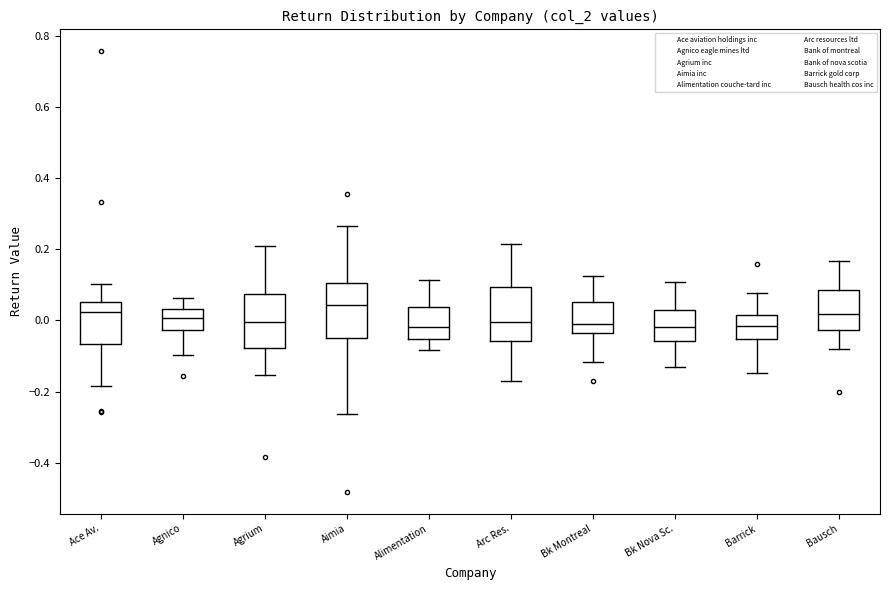

Reading left to right, transcribe this box plot: for each box, give where its median line is, the range the box spans, and where its two whiskers end, as read against the y-axis. The values are not printed on the chart, so give them approximately, as read against the axis.

Ace Av.: median 0.02, box -0.06 to 0.06, whiskers -0.18 to 0.10
Agnico: median 0.00, box -0.02 to 0.04, whiskers -0.10 to 0.06
Agrium: median 0.00, box -0.08 to 0.08, whiskers -0.16 to 0.20
Aimia: median 0.04, box -0.04 to 0.10, whiskers -0.26 to 0.26
Alimentation: median -0.02, box -0.06 to 0.04, whiskers -0.08 to 0.12
Arc Res.: median 0.00, box -0.06 to 0.10, whiskers -0.18 to 0.22
Bk Montreal: median -0.02, box -0.04 to 0.06, whiskers -0.12 to 0.12
Bk Nova Sc.: median -0.02, box -0.06 to 0.02, whiskers -0.14 to 0.10
Barrick: median -0.02, box -0.06 to 0.02, whiskers -0.14 to 0.08
Bausch: median 0.02, box -0.02 to 0.08, whiskers -0.08 to 0.16